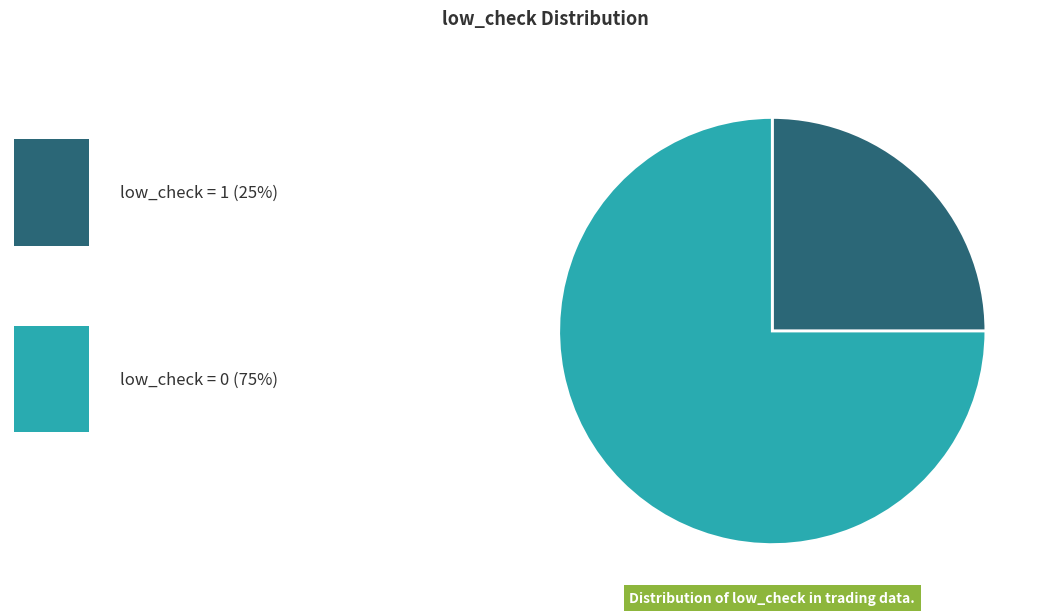

Does any single category account for the majority?

Yes